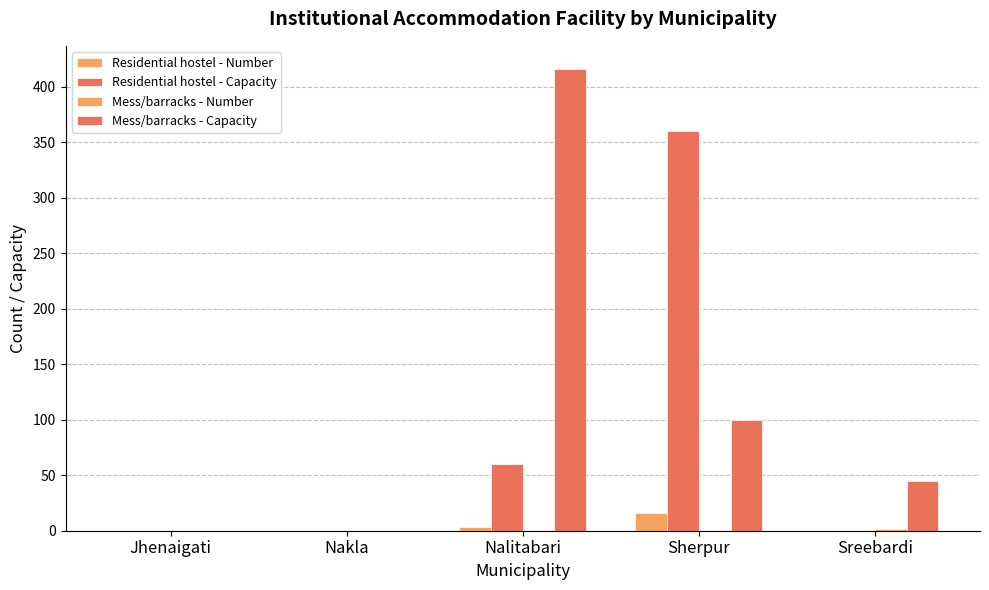

How many series are shown in this chart?

4